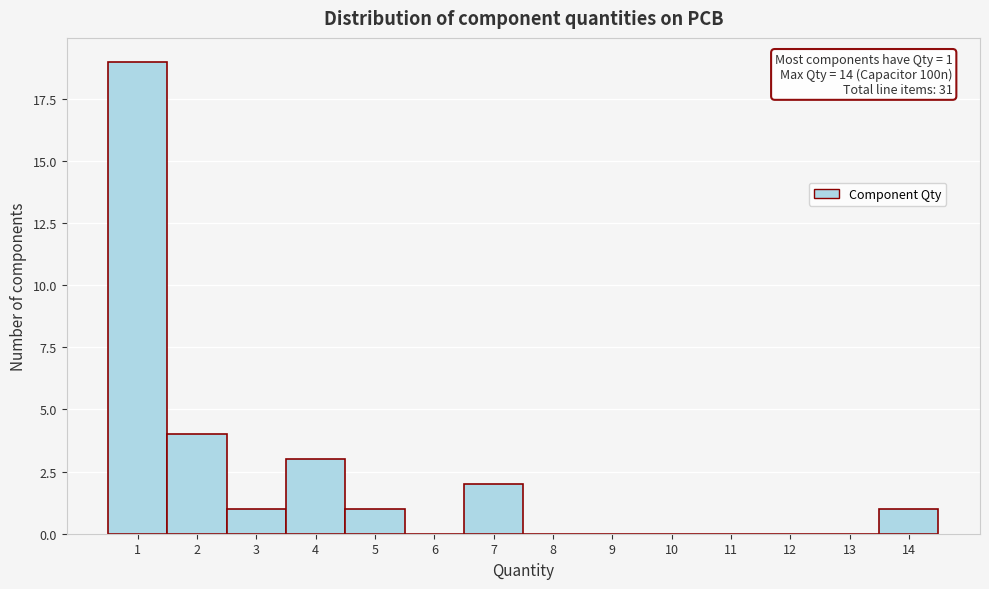

Over which range of the x-axis is the bar tallest?

0.5 to 1.5